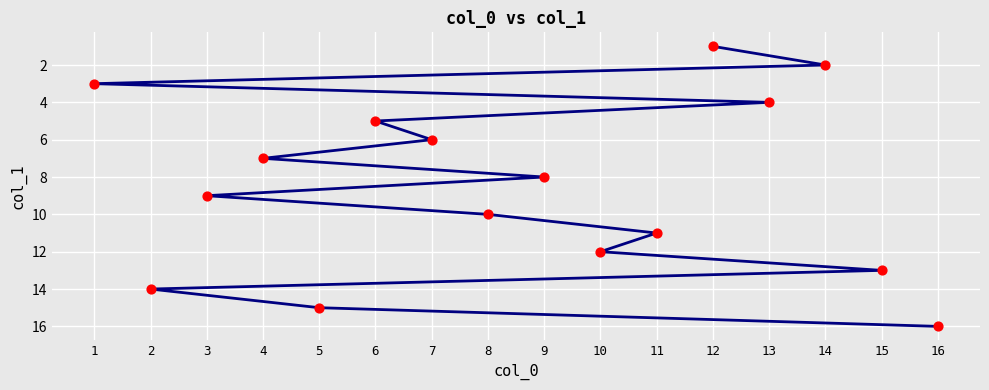

Between 14 and 5, which is larger?

5